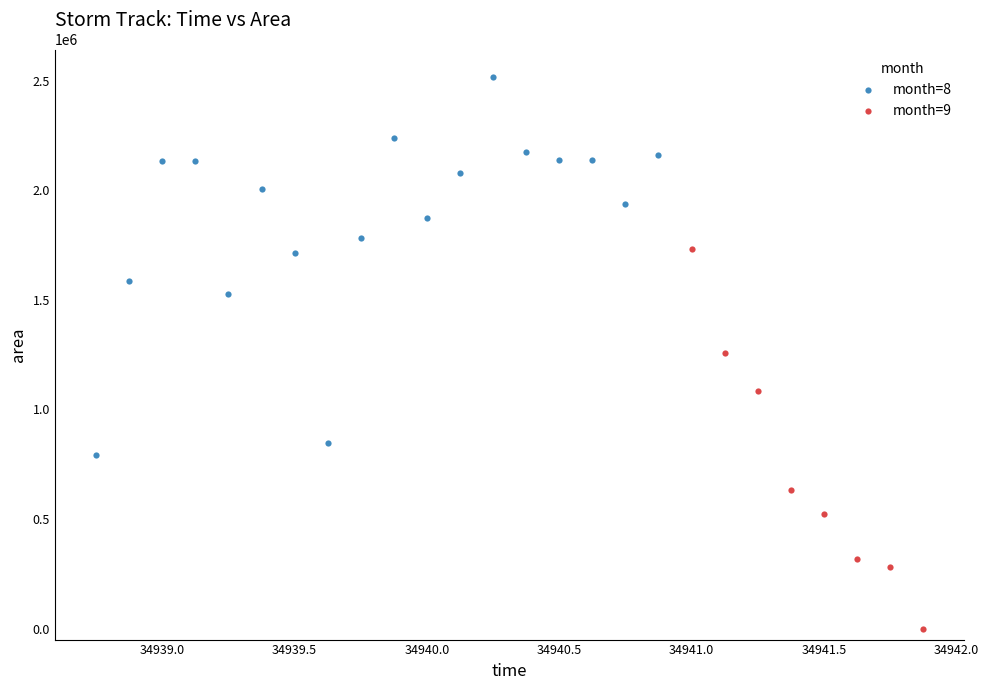

Which series contains the lowest Y value?

month=9